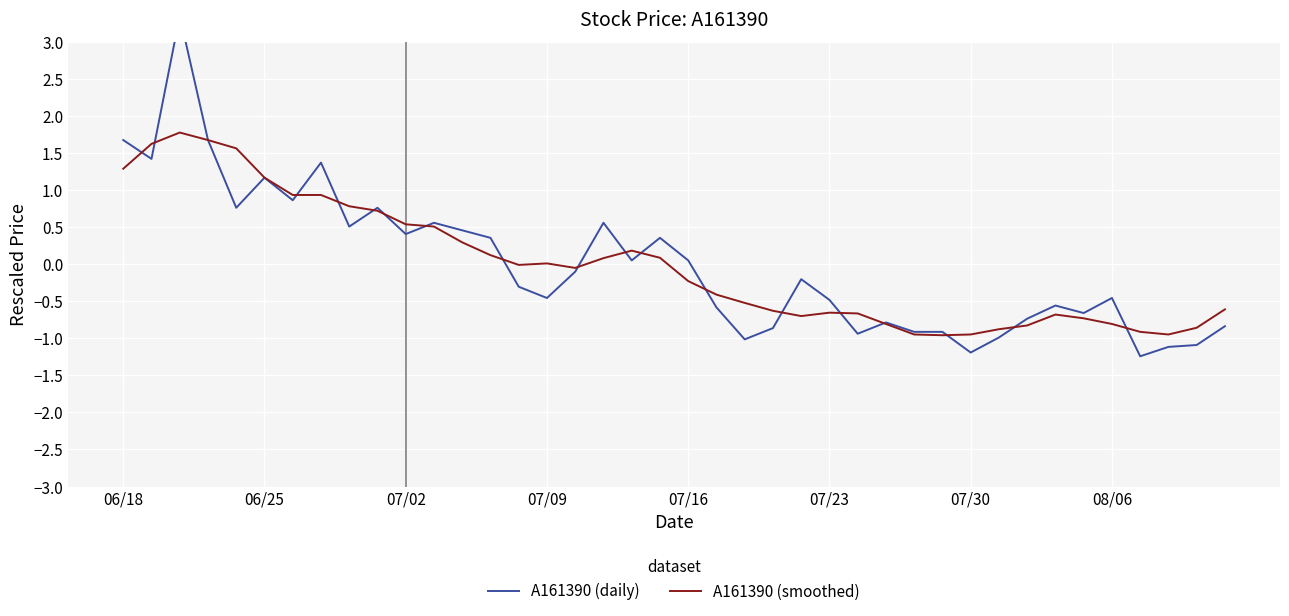

Reading left to right, what are all the values shown in this chart?

A161390 (daily): 1.7	1.4	3.4	1.7	0.8	1.2	0.9	1.4	0.5	0.8	0.4	0.6	0.5	0.4	-0.3	-0.5	-0.1	0.6	0.1	0.4	0.1	-0.6	-1.0	-0.9	-0.2	-0.5	-0.9	-0.8	-0.9	-0.9	-1.2	-1.0	-0.7	-0.6	-0.7	-0.5	-1.2	-1.1	-1.1	-0.8
A161390 (smoothed): 1.3	1.6	1.8	1.7	1.6	1.2	0.9	0.9	0.8	0.7	0.5	0.5	0.3	0.1	-0.0	0.0	-0.0	0.1	0.2	0.1	-0.2	-0.4	-0.5	-0.6	-0.7	-0.7	-0.7	-0.8	-0.9	-1.0	-0.9	-0.9	-0.8	-0.7	-0.7	-0.8	-0.9	-0.9	-0.9	-0.6